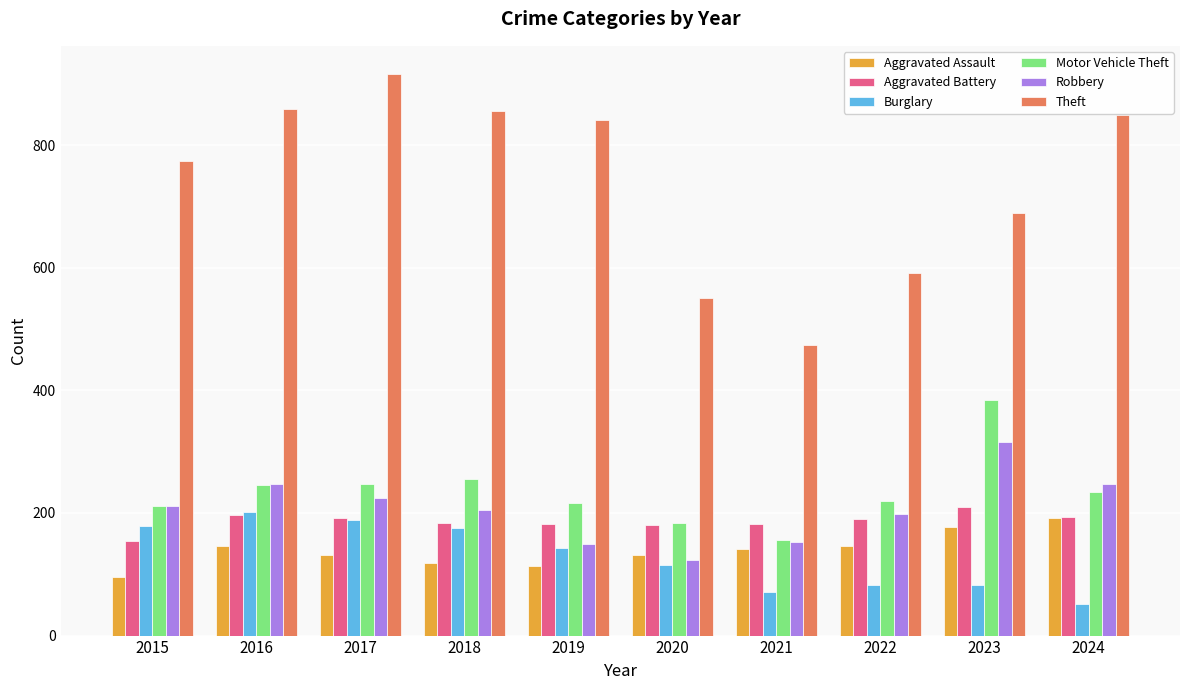

What is the maximum value shown in the chart?

916